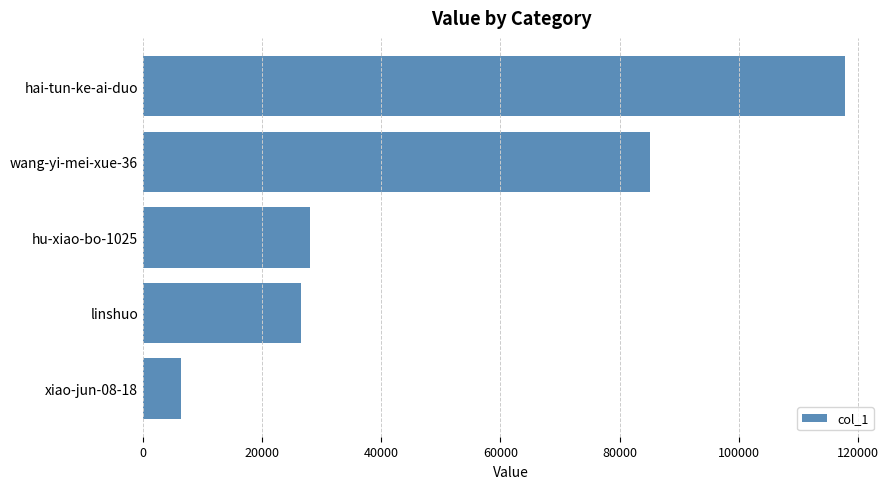

Rank the categories by value from lowest to highest.

xiao-jun-08-18, linshuo, hu-xiao-bo-1025, wang-yi-mei-xue-36, hai-tun-ke-ai-duo